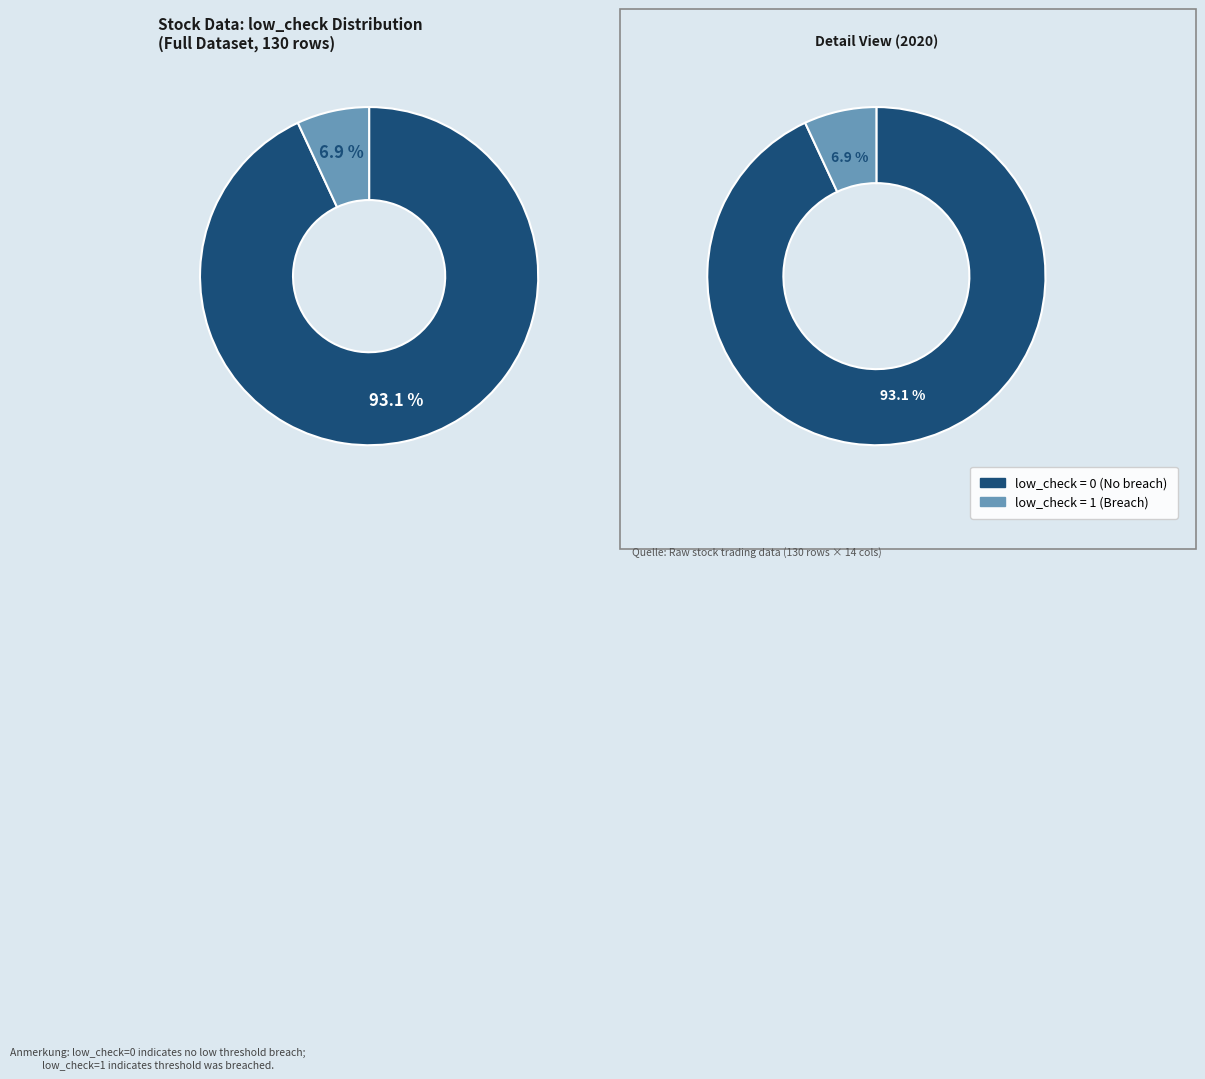

What is the smallest slice in the pie chart?

low_check=1